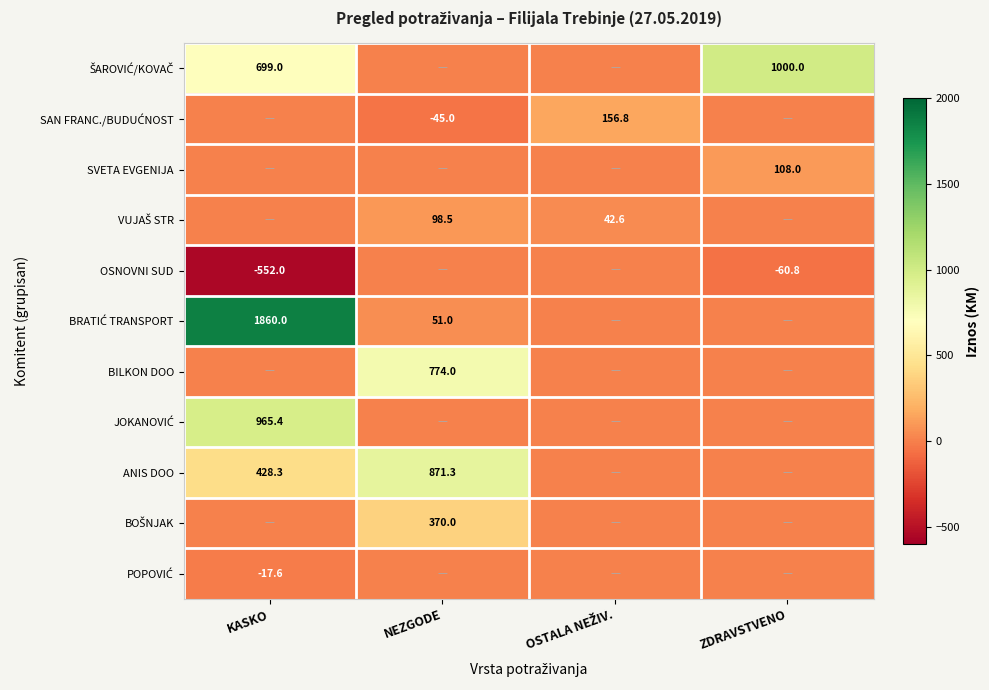

The value of OSNOVNI SUD at ZDRAVSTVENO is -60.8. True or false?

True